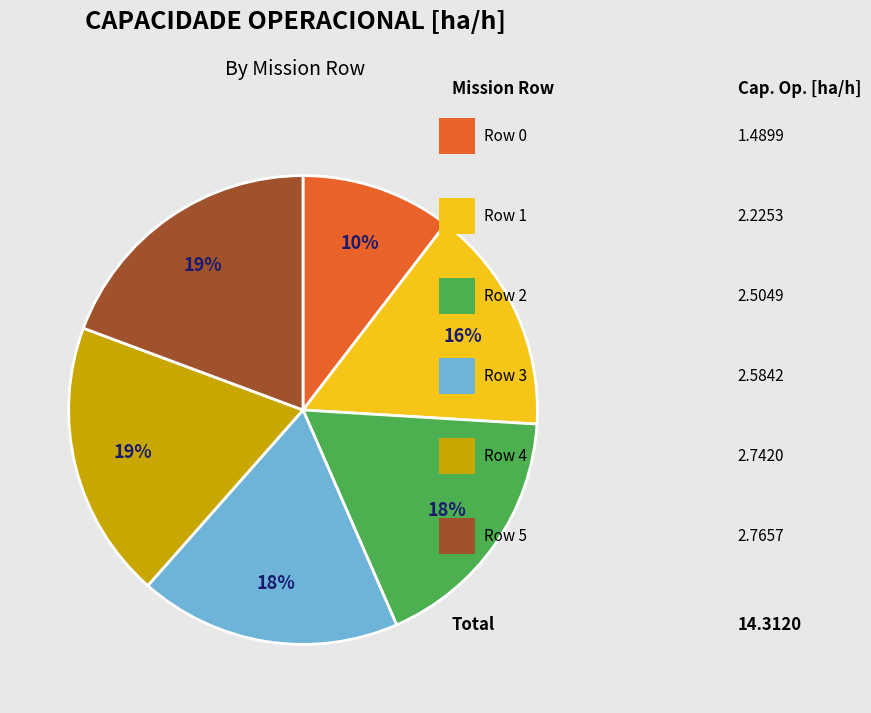

To the nearest percent, what is the average slice percentage?

17%